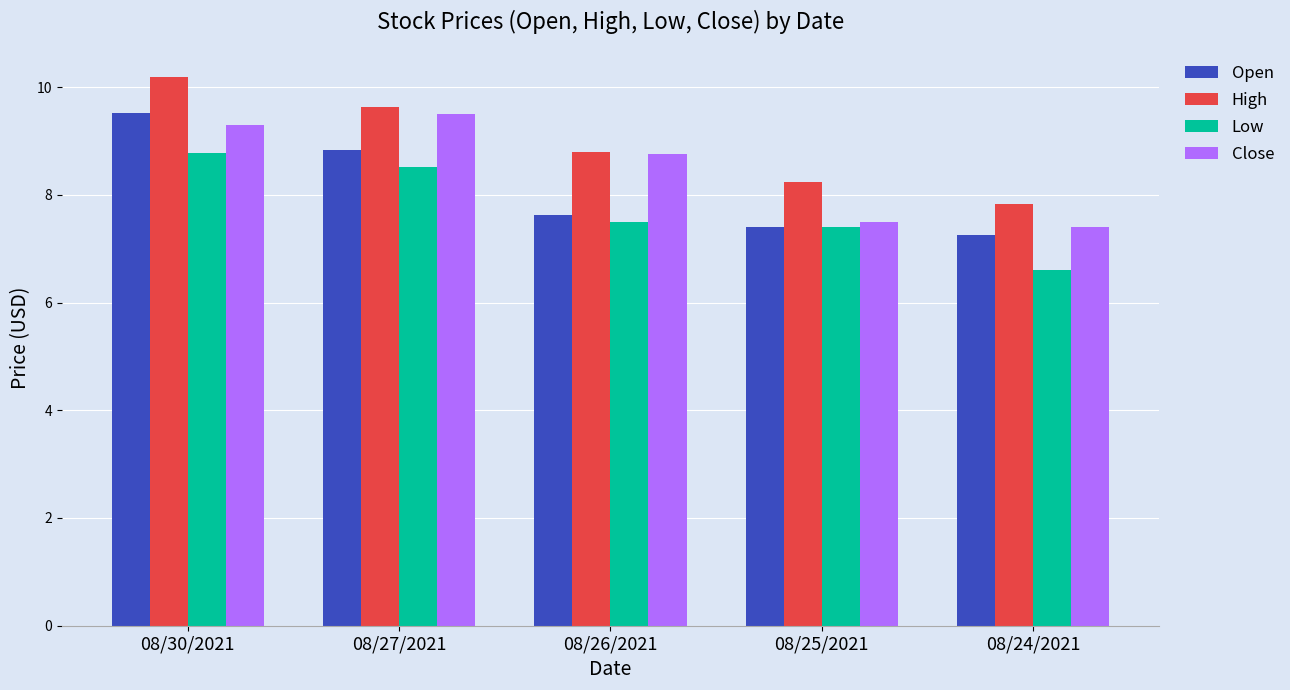

What is the lowest value of the Low series?

6.6